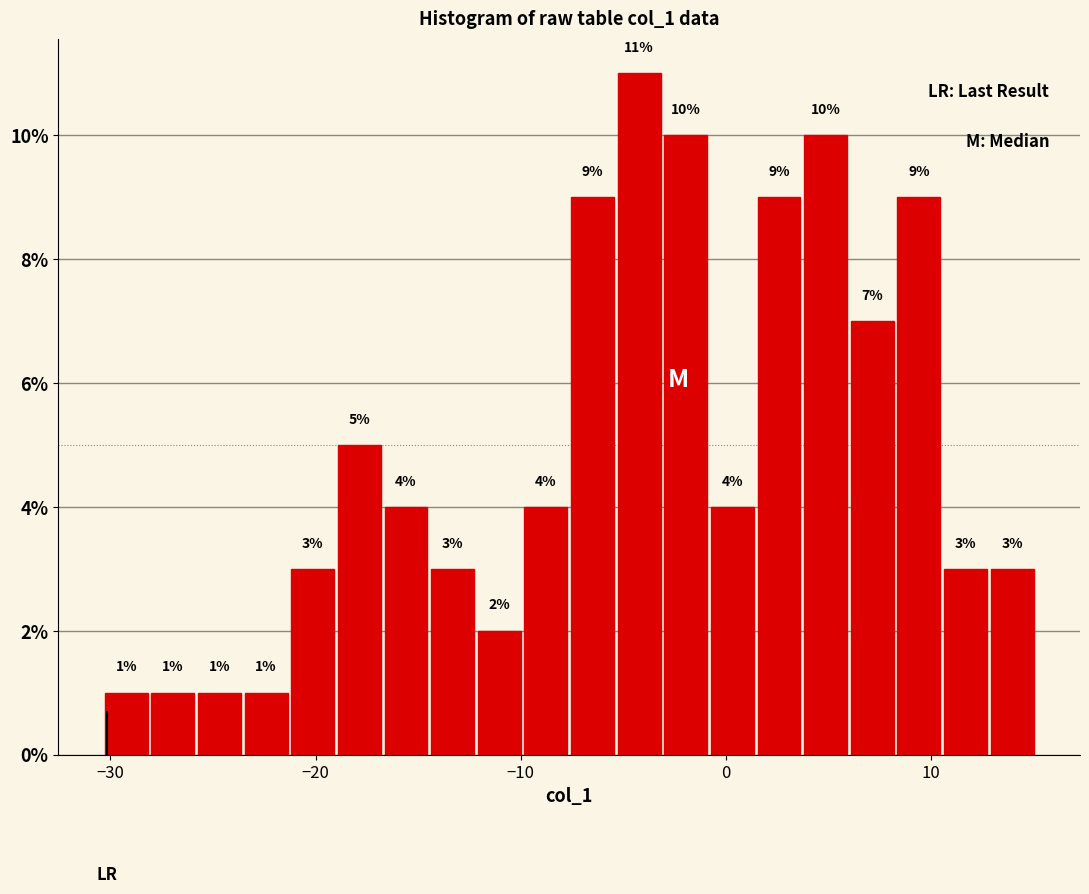

Around what value on the x-axis is the tallest bar? Give the approximate position of its centre, as read against the axis.

-4